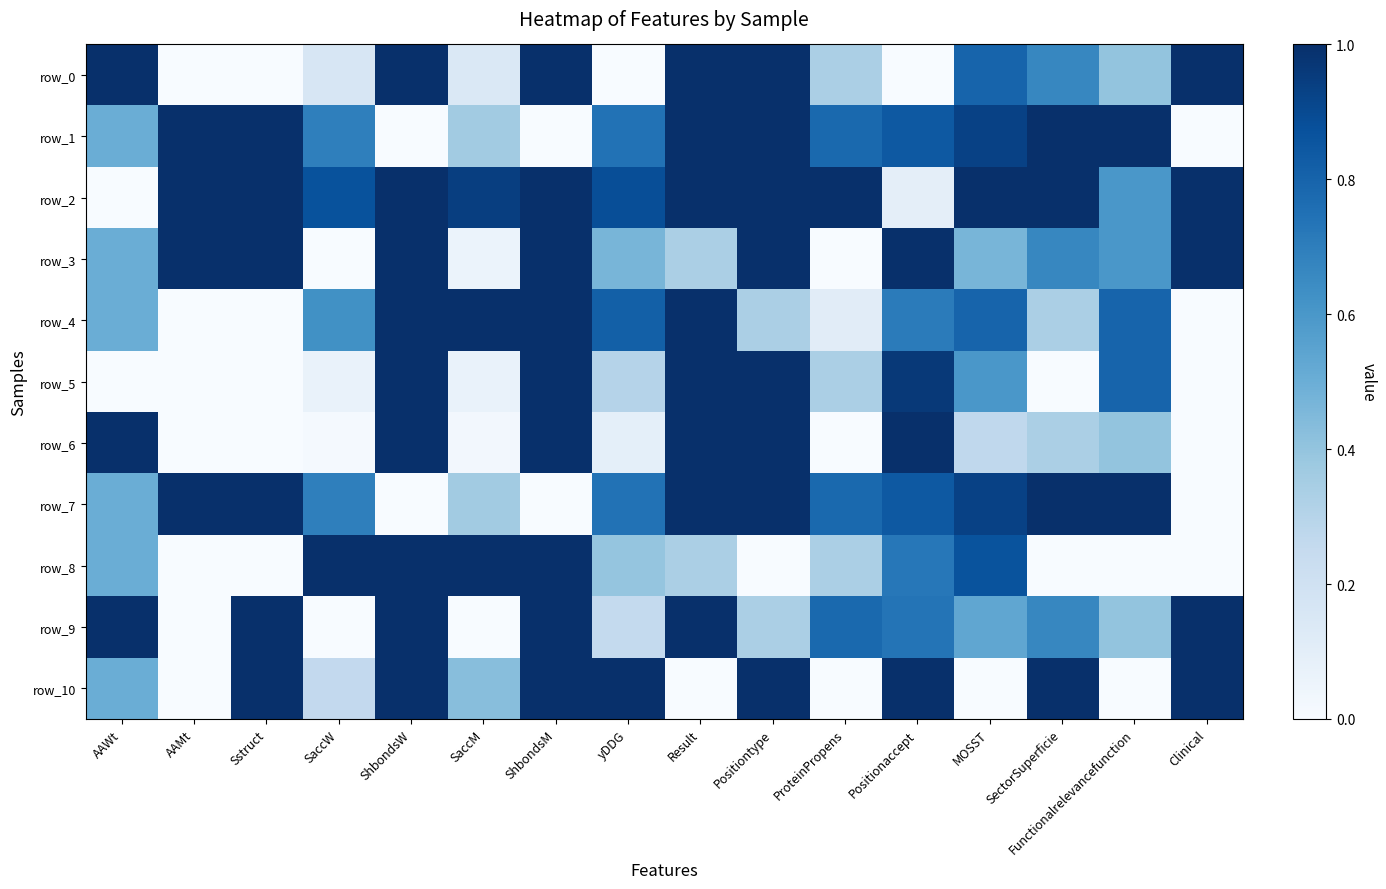

How many values in the row_7 series exceed 0?

13